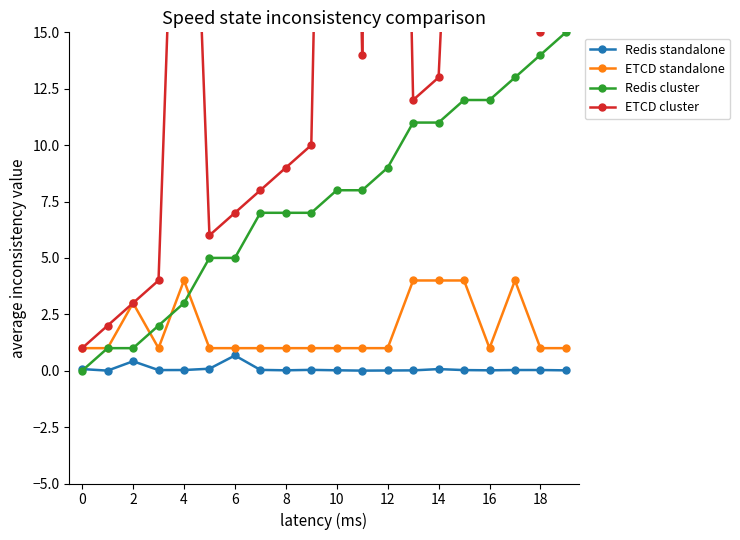

What are all the series names shown in the legend?

Redis standalone, ETCD standalone, Redis cluster, ETCD cluster